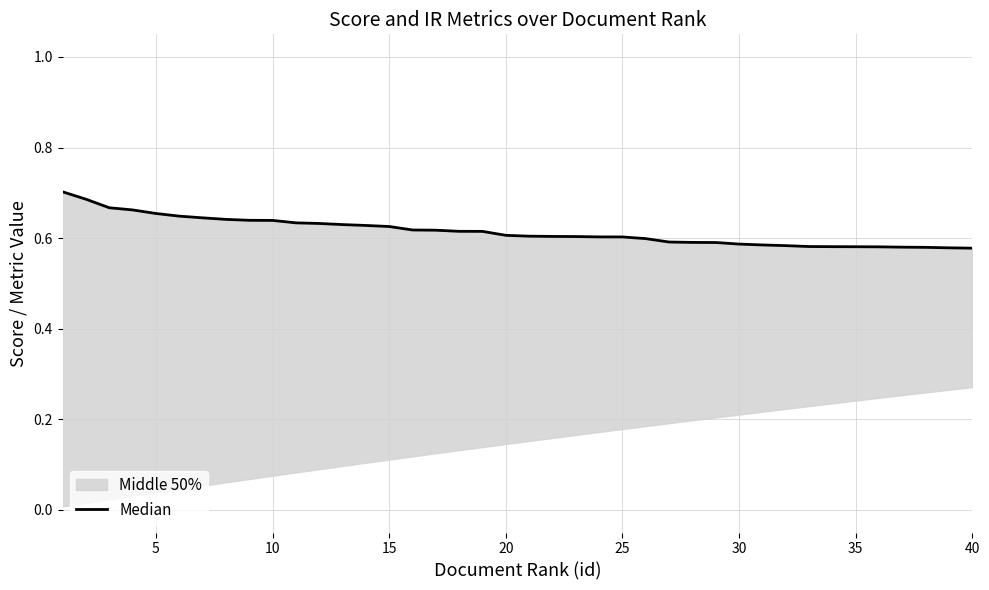

What is the sum of all values?

24.6